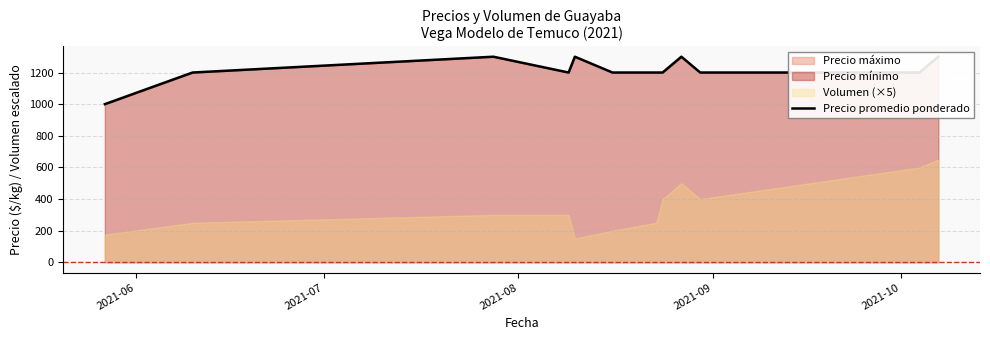

What is the sum of all values?

14600